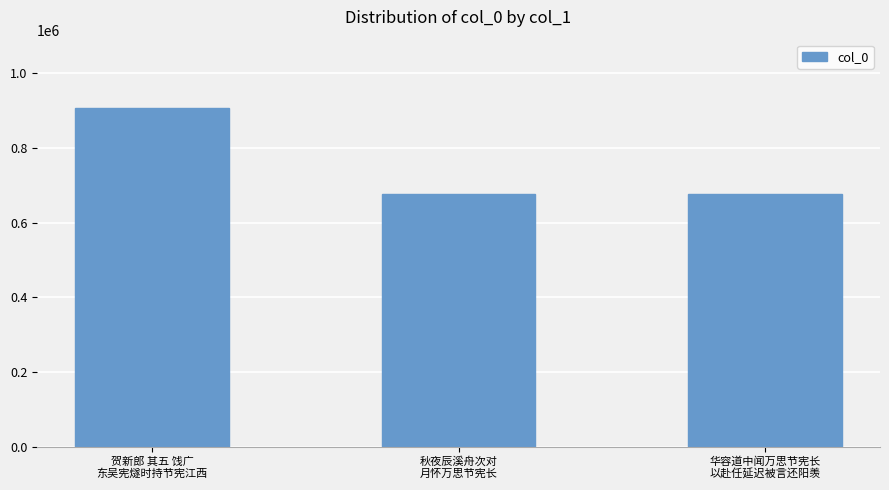

Where is the data nearest to the value 792457?

华容道中闻万思节宪长
以赴任延迟被言还阳羡